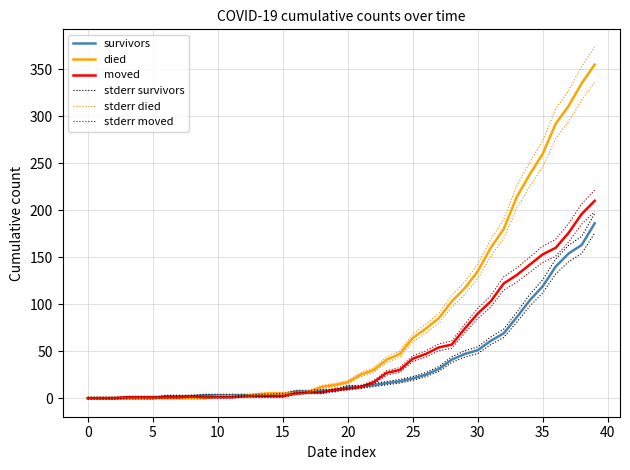

Is this an area chart (filled region under the line)?

No